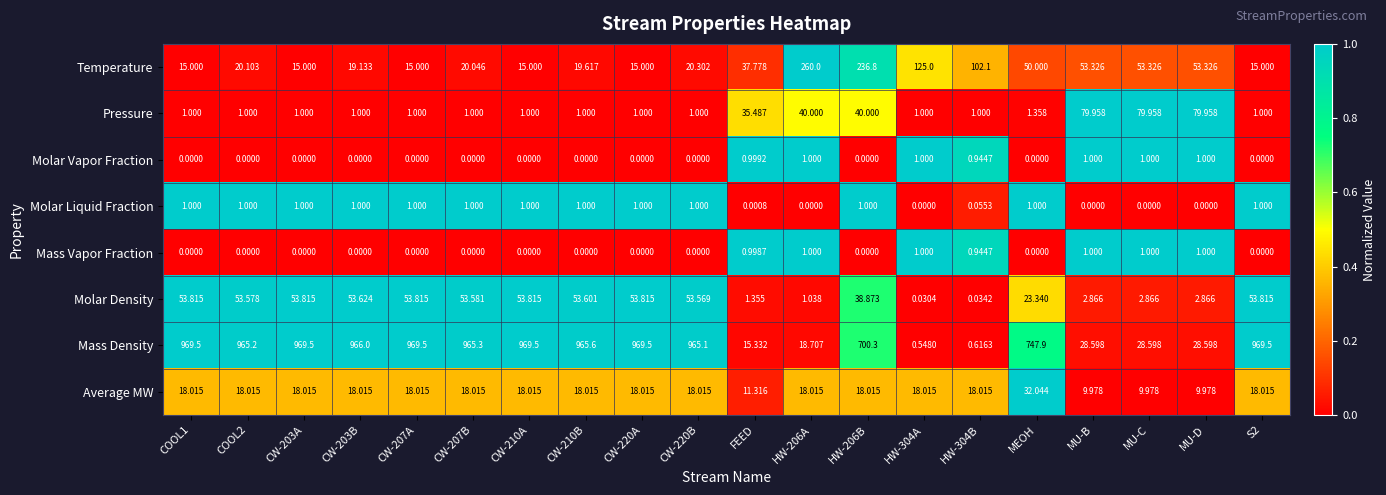

Which series has the largest total across all categories?

Mass Density